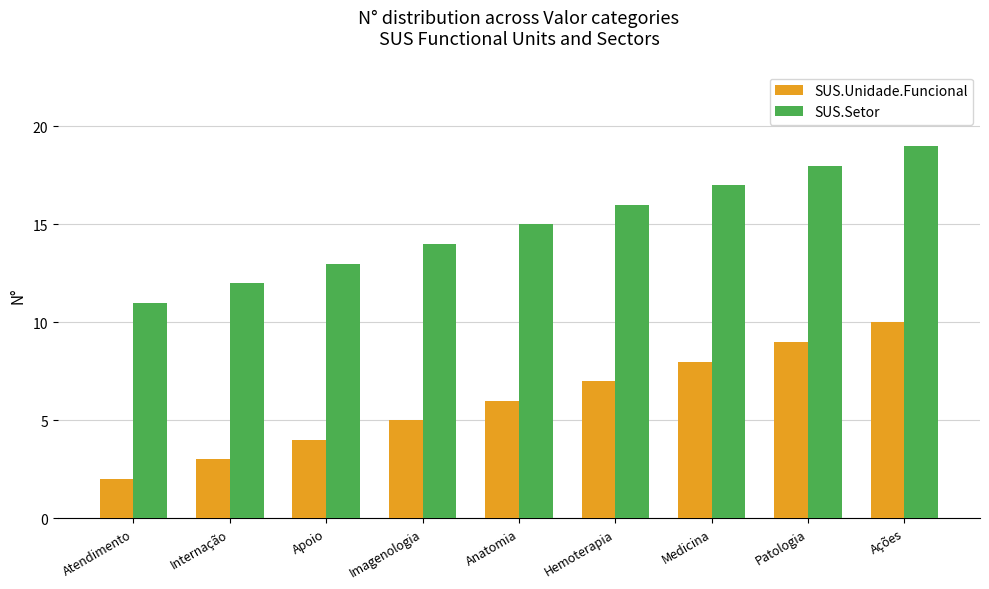

True or false: SUS.Unidade.Funcional has a value of 2 at Atendimento.

True